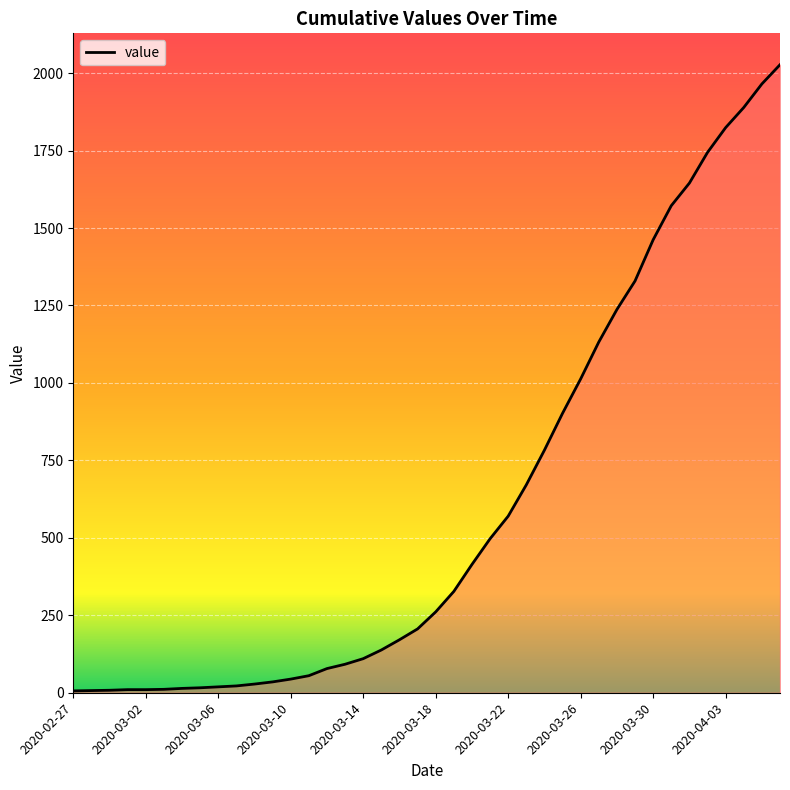

What is the greatest value displayed?

2027